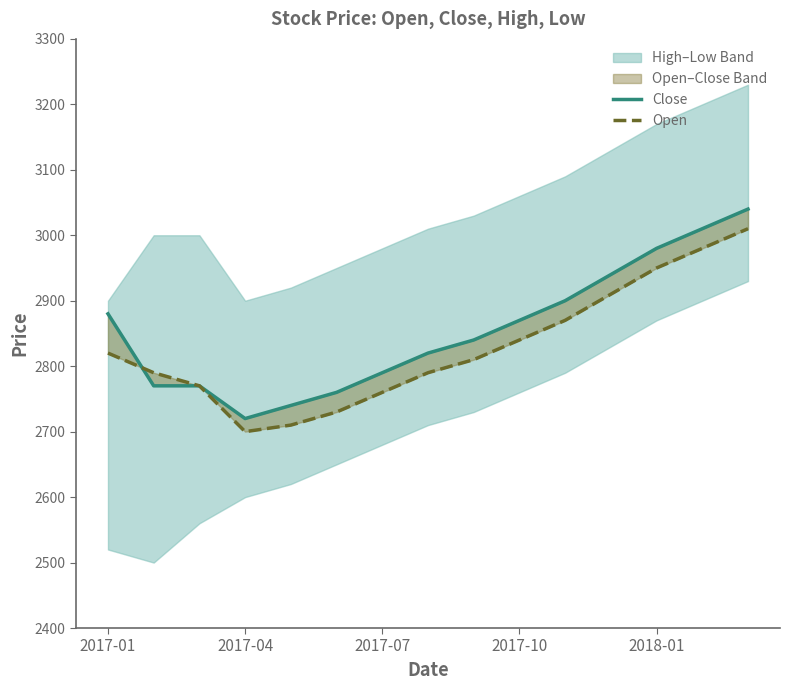

What is the spread (max minus min) of values at 2017-04?

20